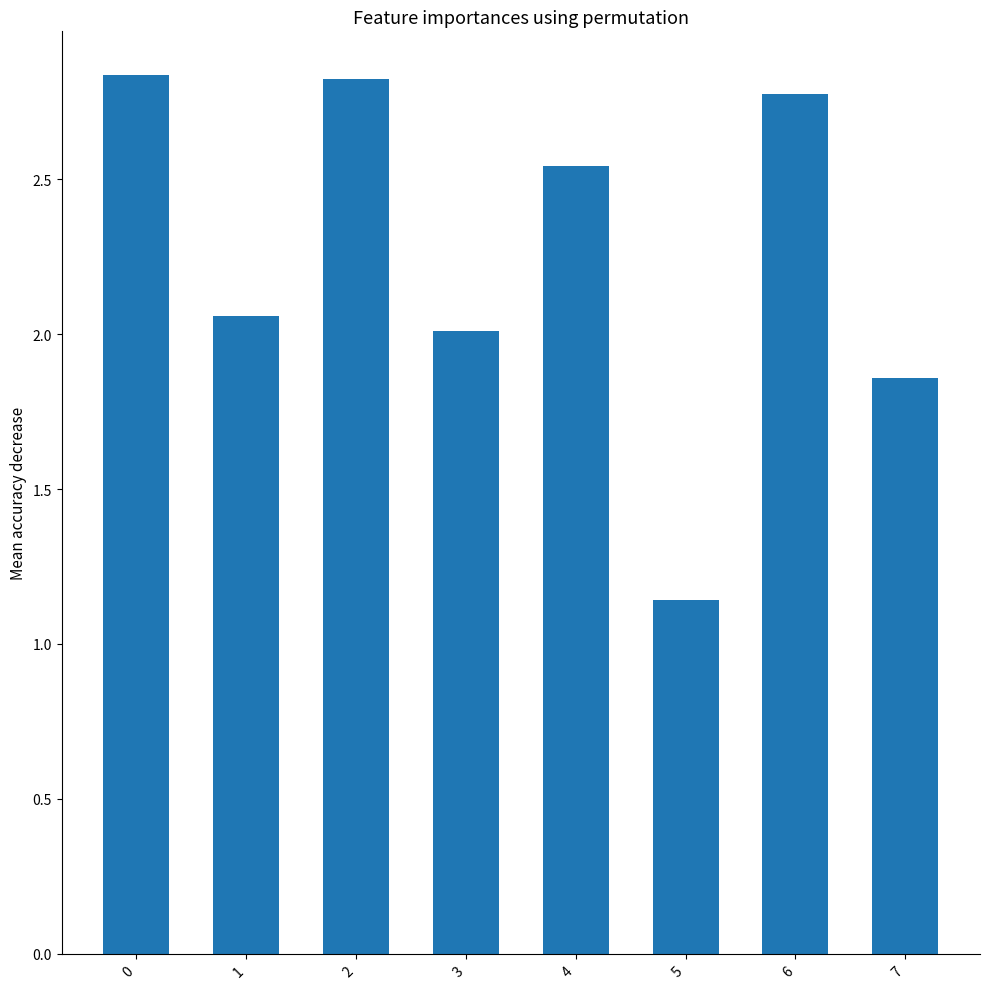

The chart shows a value of 0.9 at 6. True or false?

False